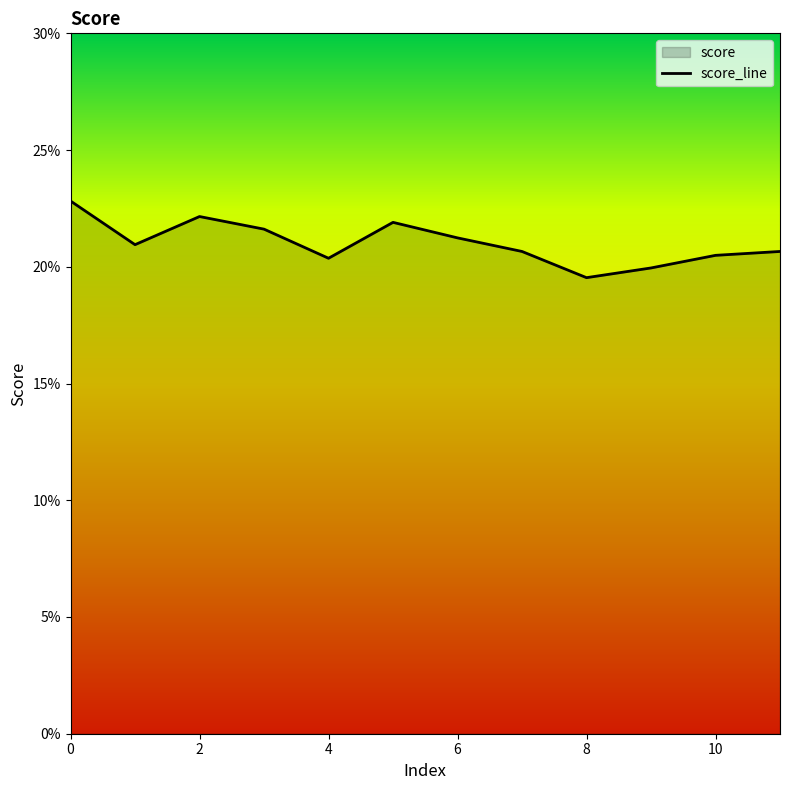

The value at 2 is 0.3. True or false?

False